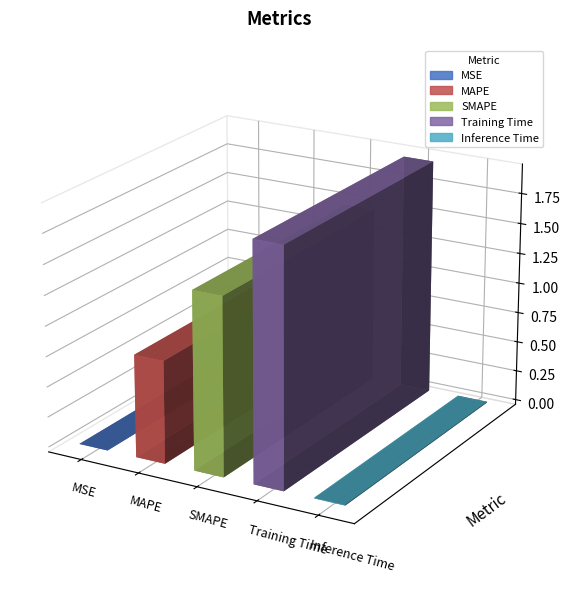

Approximately how many times larger is the value at Training Time compared to SMAPE?

1.3